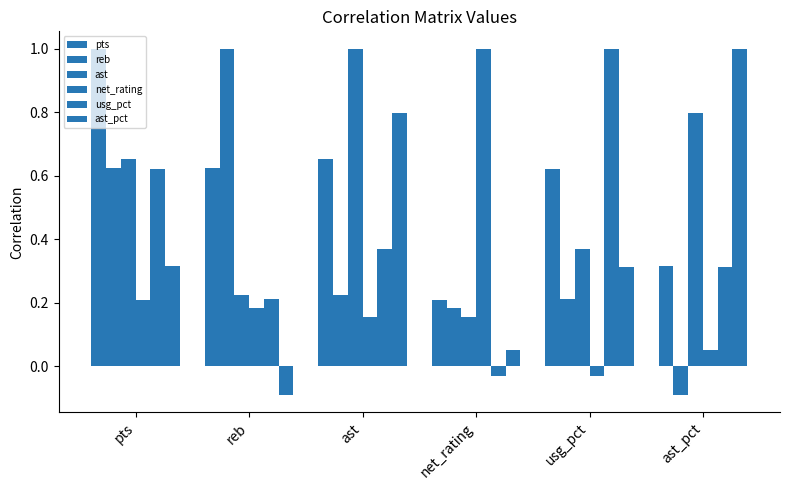

What is the total value across all series at usg_pct?

2.5